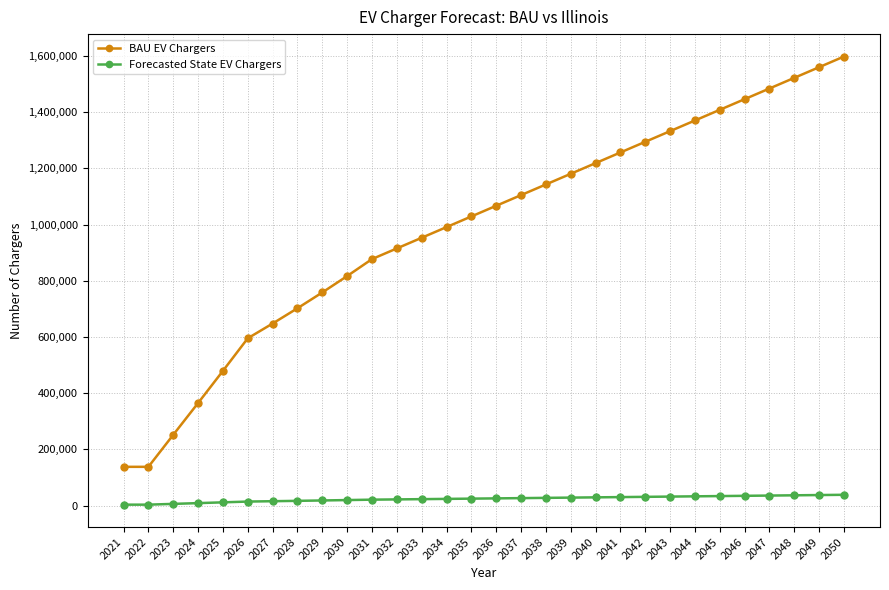

Where does the Forecasted State EV Chargers series first go above 25640?

2036